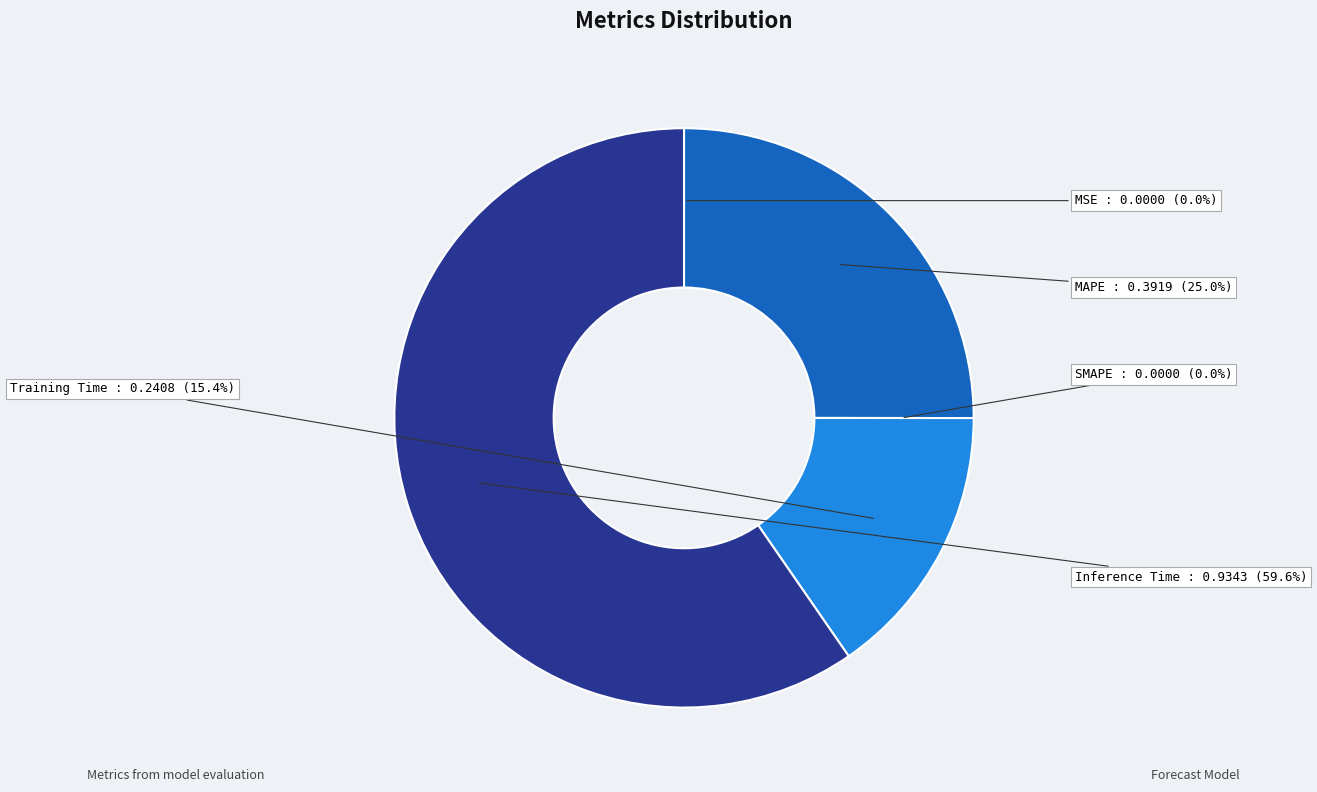

To the nearest percent, what portion does Training Time represent?

15%